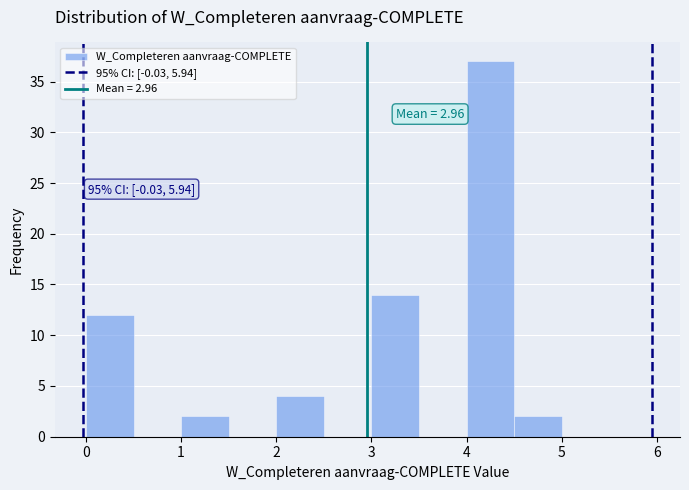

Which range on the x-axis has the tallest bar?

4.0 to 4.5